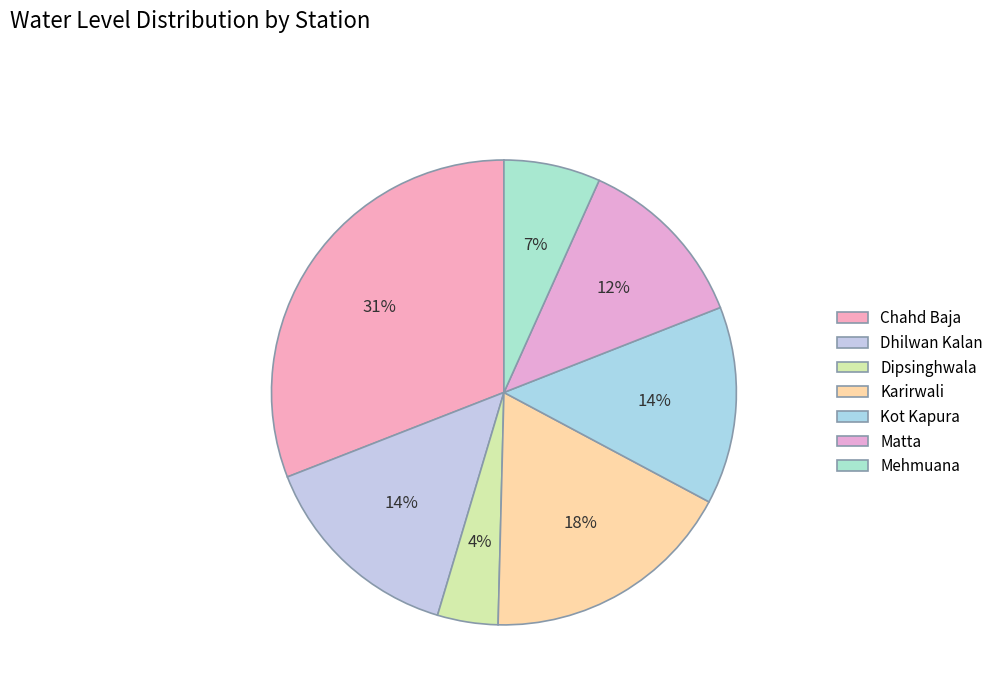

Count the number of slices in the pie.

7